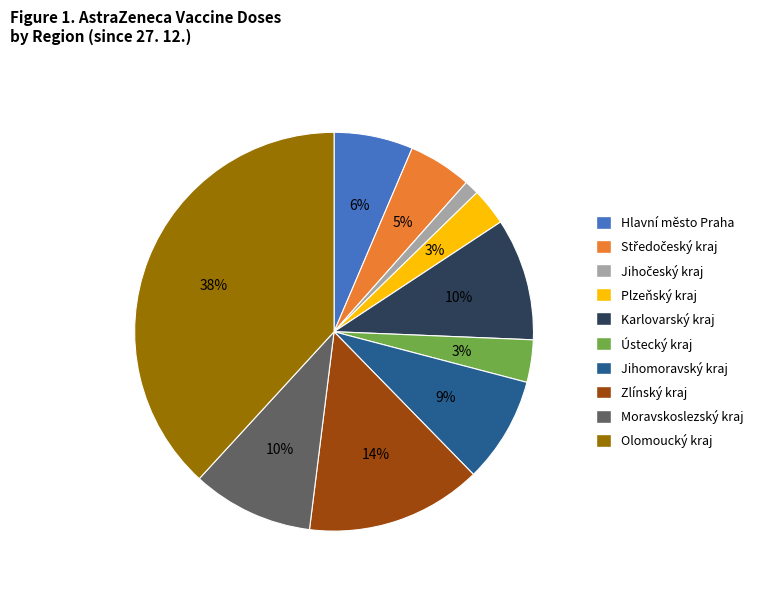

Does any single category account for the majority?

No